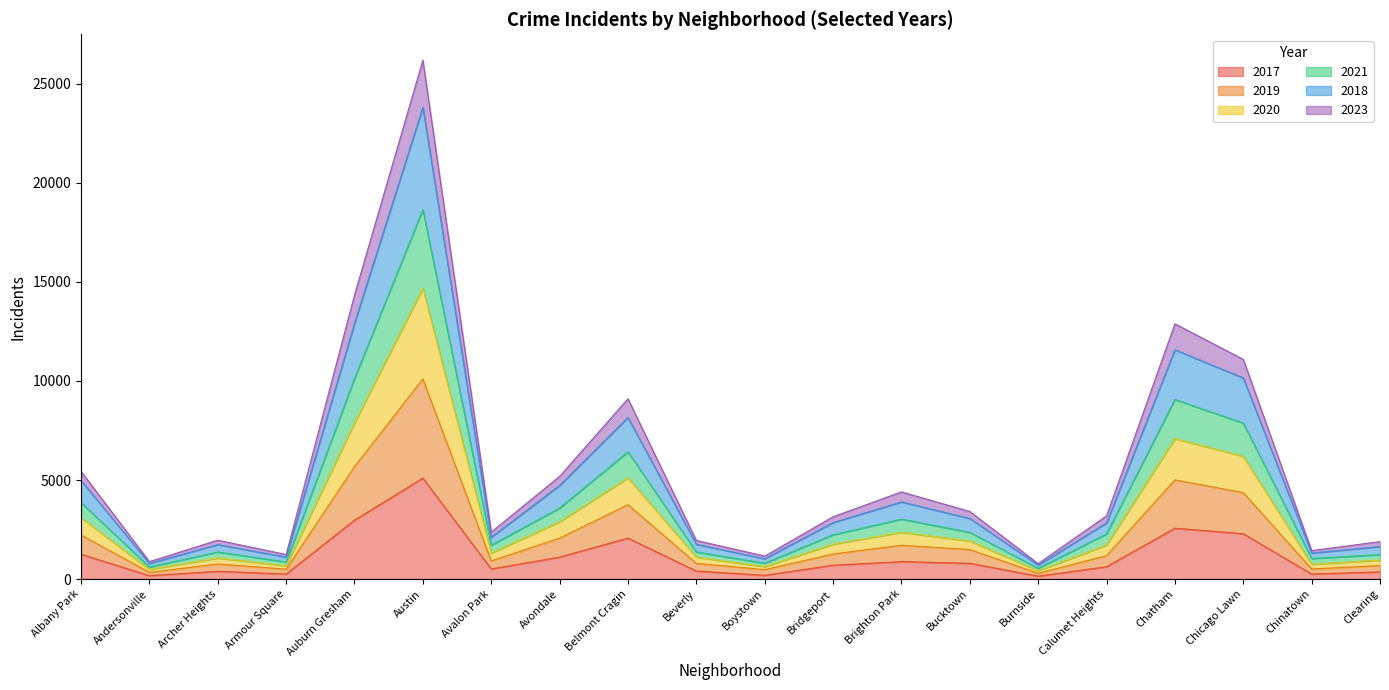

True or false: 2019 and 2018 cross at least once.

False